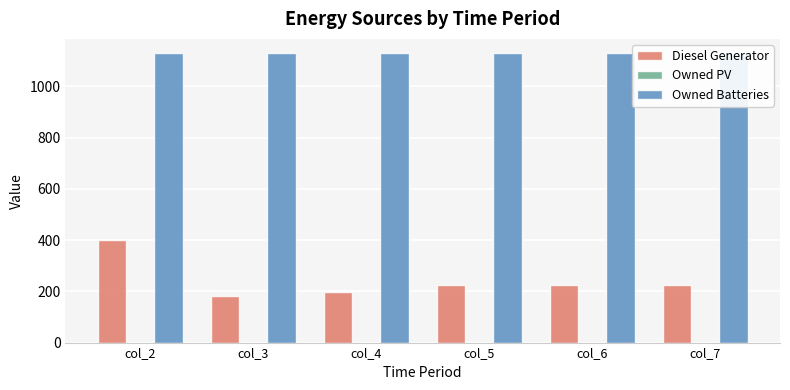

What is the value of the Owned Batteries bar at the 3rd from the left?

1129.0